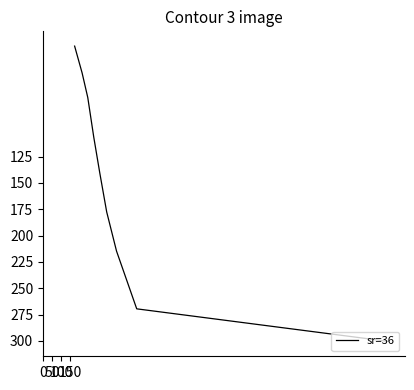

Reading left to right, what are all the values shown in this chart?

20.2	45.6	69.0	106.7	141.0	177.6	214.7	269.5	300.5